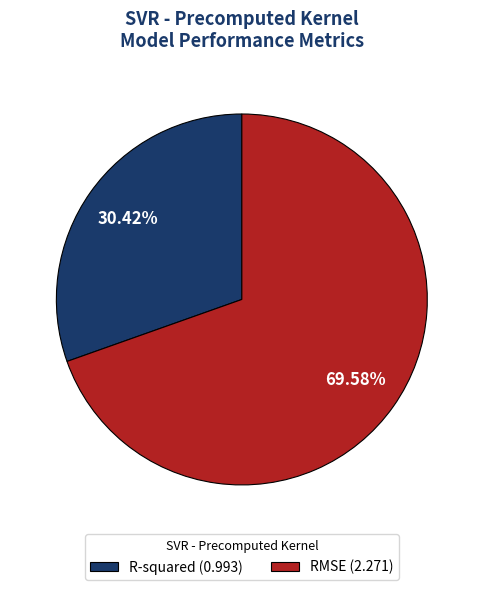

Rank the categories by value from lowest to highest.

R-squared, RMSE